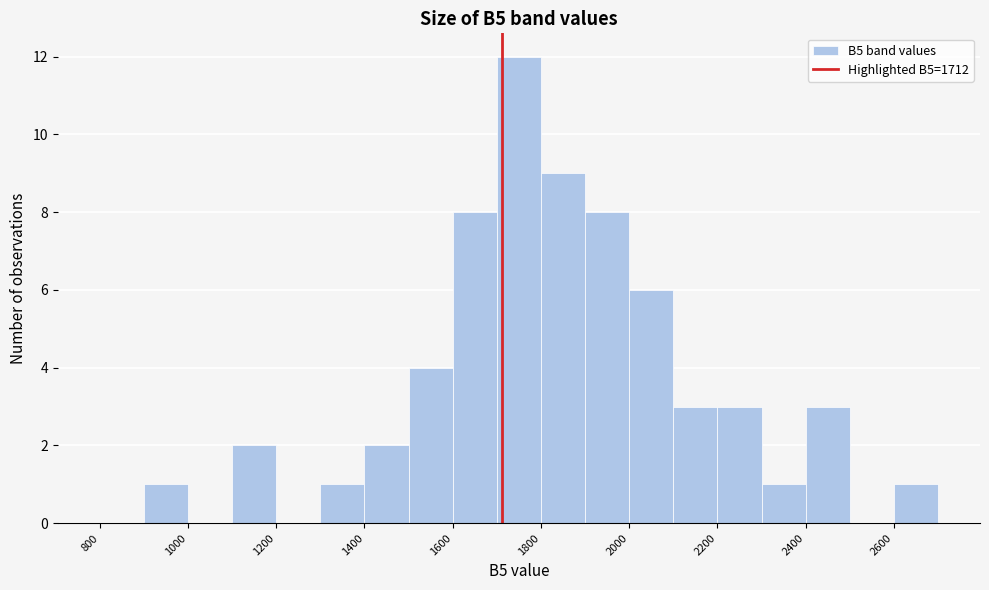

Reading left to right, transcribe this chart: for each bar, give the range it covers on the x-axis and its height. The values are not printed on the chart, so give them approximately, as read against the axis.

800 to 900: 0
900 to 1000: 1
1000 to 1100: 0
1100 to 1200: 2
1200 to 1300: 0
1300 to 1400: 1
1400 to 1500: 2
1500 to 1600: 4
1600 to 1700: 8
1700 to 1800: 12
1800 to 1900: 9
1900 to 2000: 8
2000 to 2100: 6
2100 to 2200: 3
2200 to 2300: 3
2300 to 2400: 1
2400 to 2500: 3
2500 to 2600: 0
2600 to 2700: 1